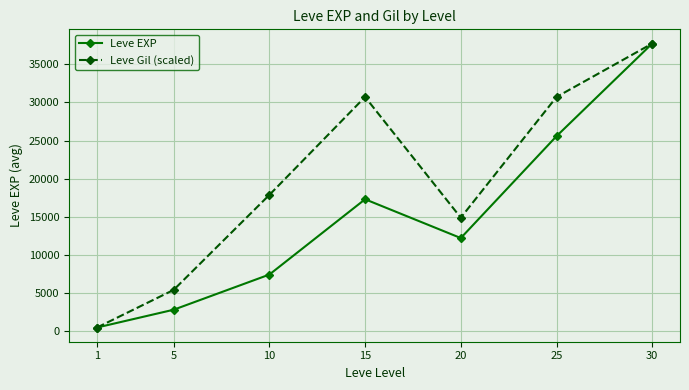

Reading left to right, what are all the values shown in this chart?

Leve EXP: 1=504.0	5=2835.0	10=7443.0	15=17310.0	20=12227.0	25=25578.0	30=37715.0
Leve Gil (scaled): 1=504.0	5=5430.9	10=17877.8	15=30713.6	20=14895.7	25=30713.6	30=37715.0